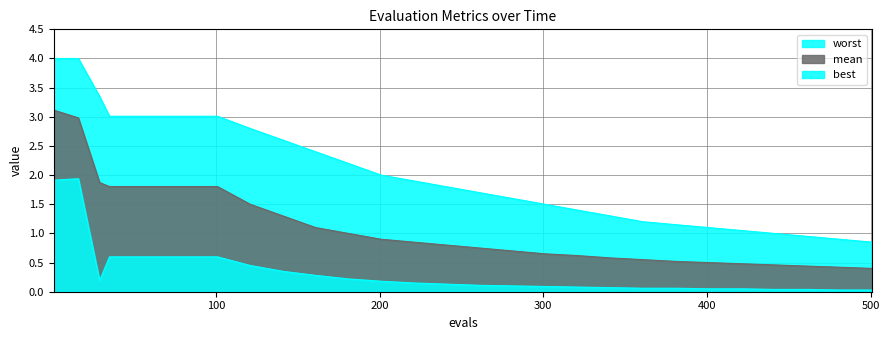

What are all the series names shown in the legend?

mean, best, worst